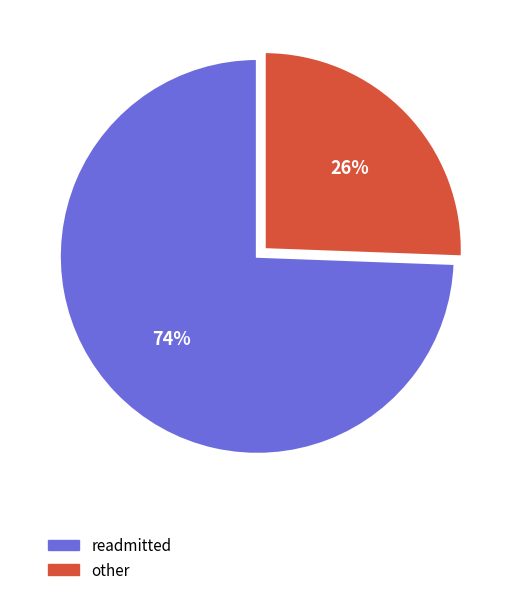

Which has a higher value, other or readmitted?

readmitted